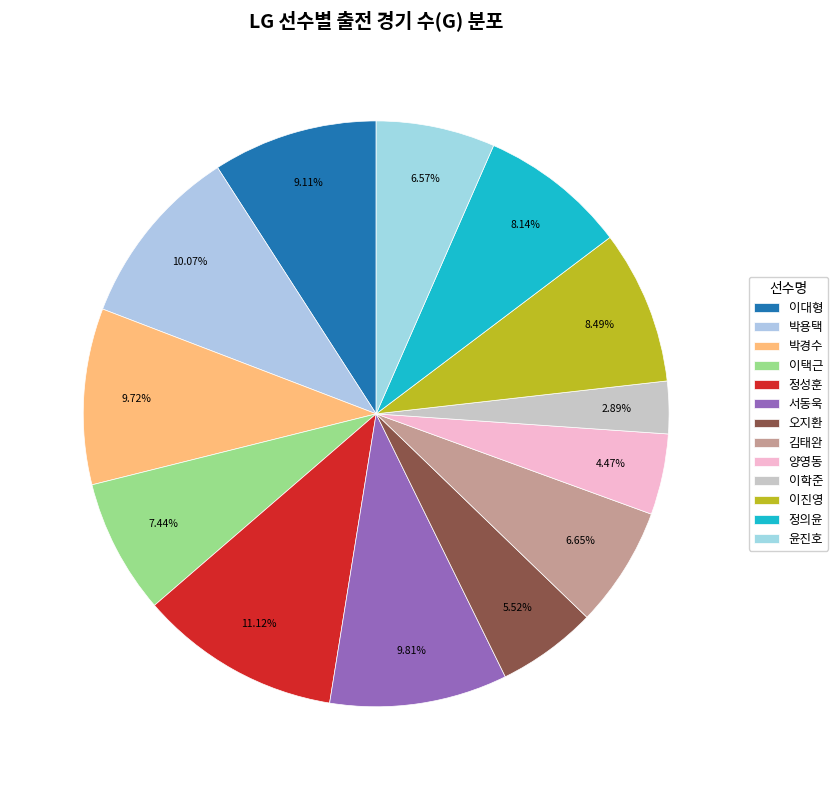

What percentage is NOT represented by 윤진호?

93.4%